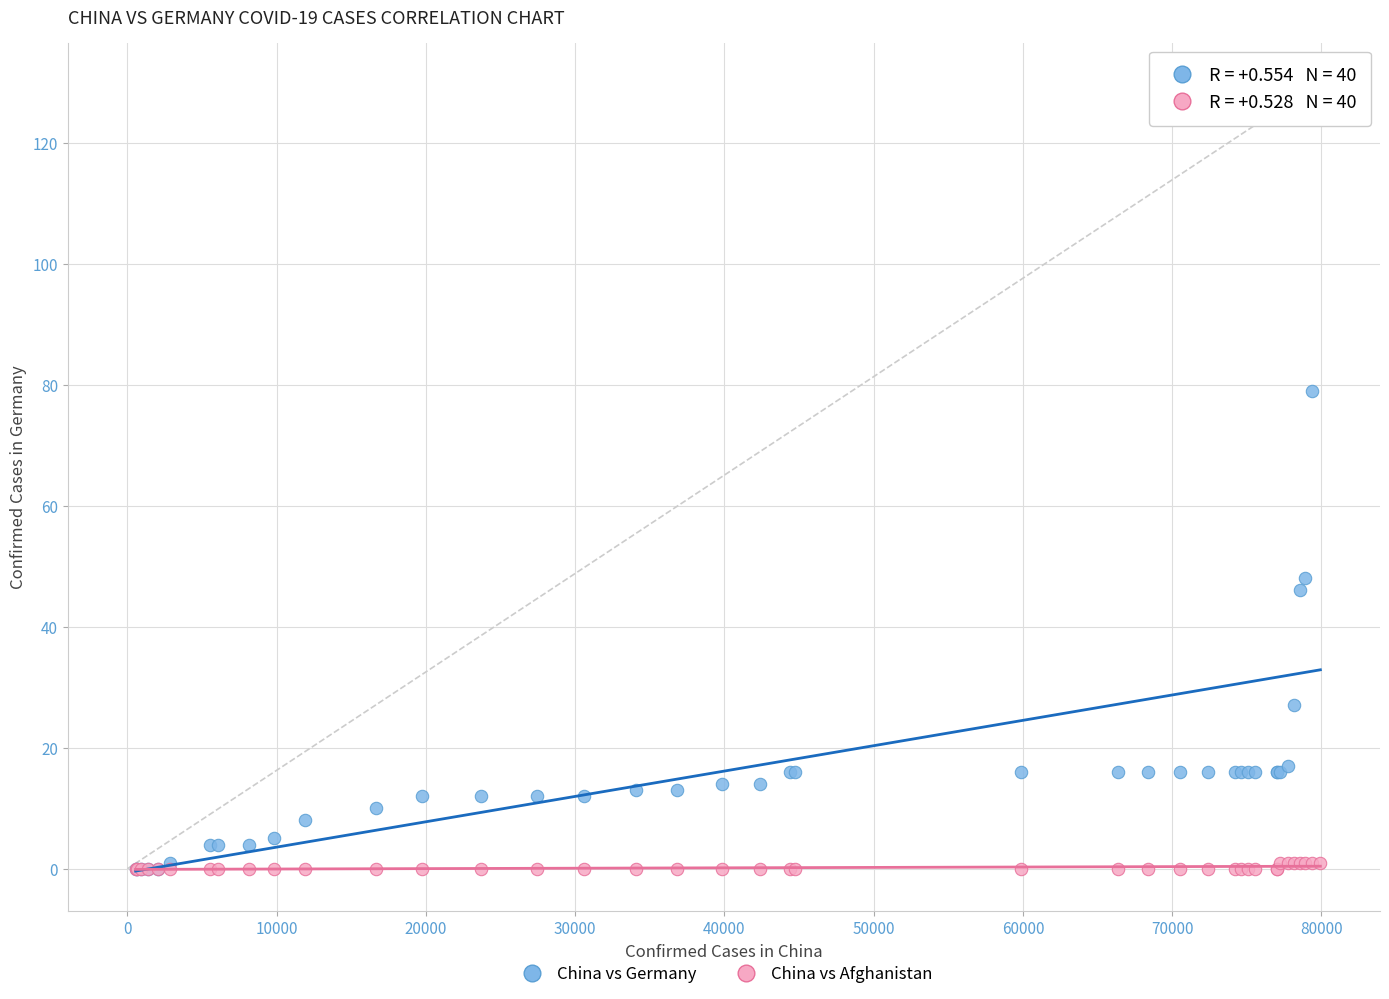

In the China vs Germany series, what Y value is closest to 65?

79